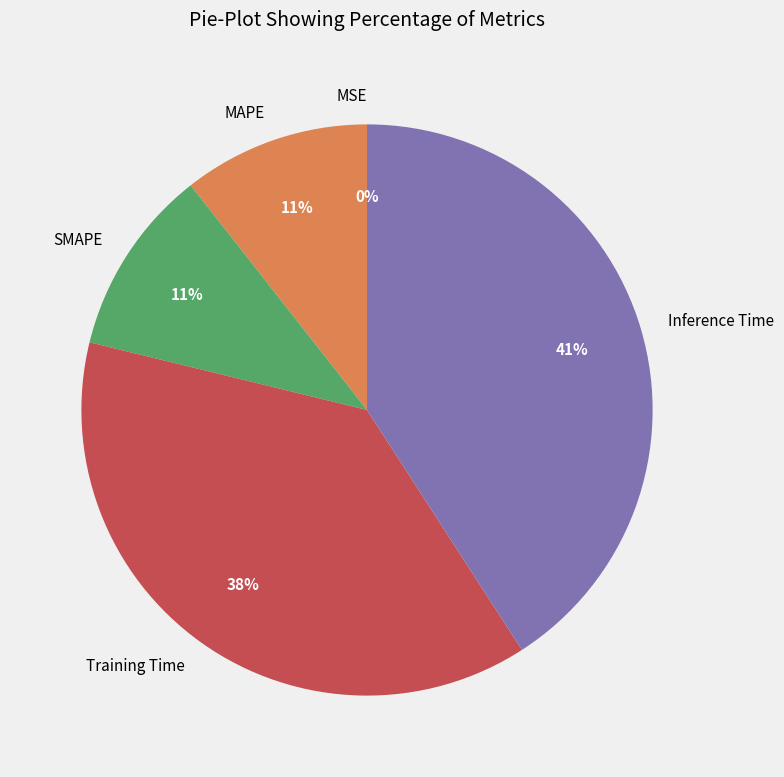

Is it true that Training Time is 38% of the pie?

True